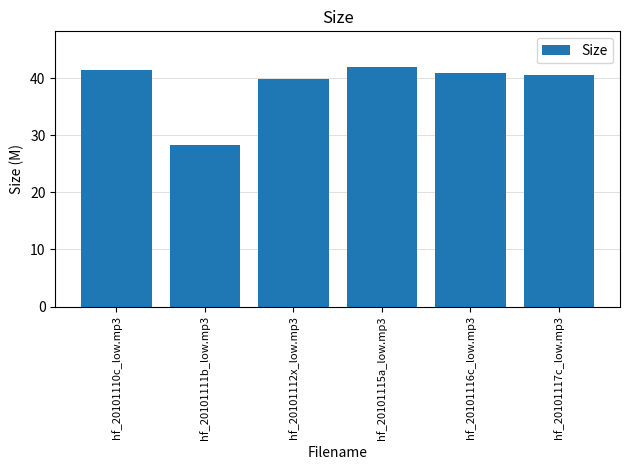

What is the approximate value at hf_20101115a_low.mp3?

41.9